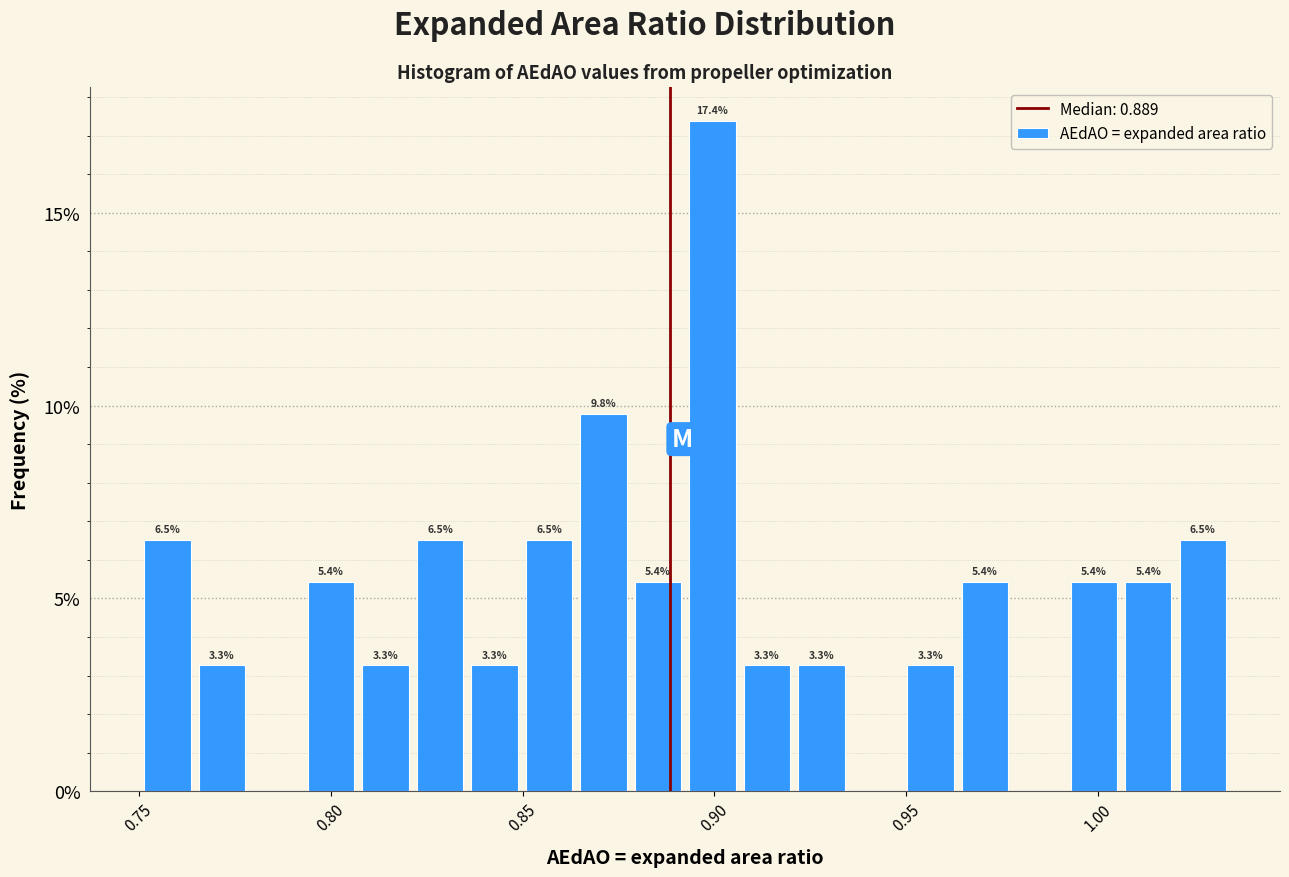

Read against the x-axis, roughly where is the centre of the tallest bar?

0.900